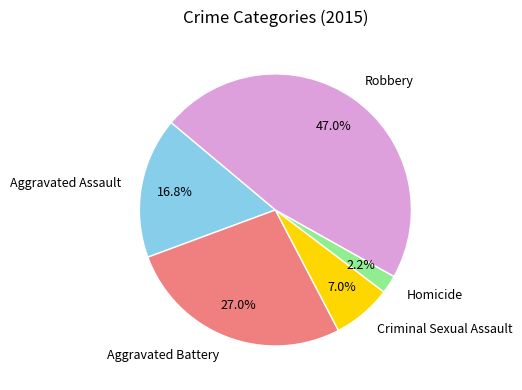

The Robbery slice represents 47% of the pie. True or false?

True